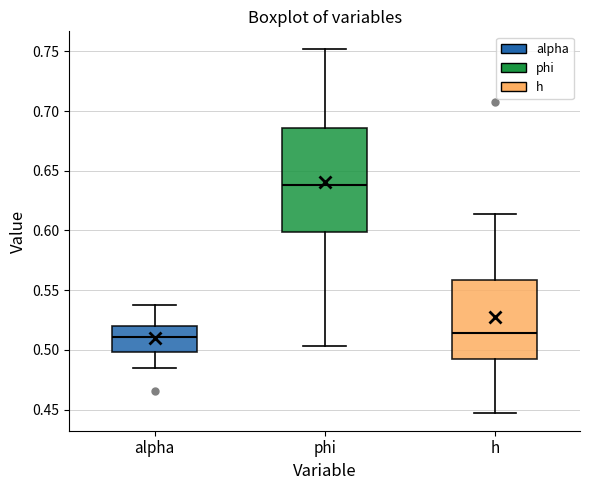

Where does the lower whisker of the box for phi end on the y-axis? The values are not printed on the chart, so give them approximately, as read against the axis.

0.505